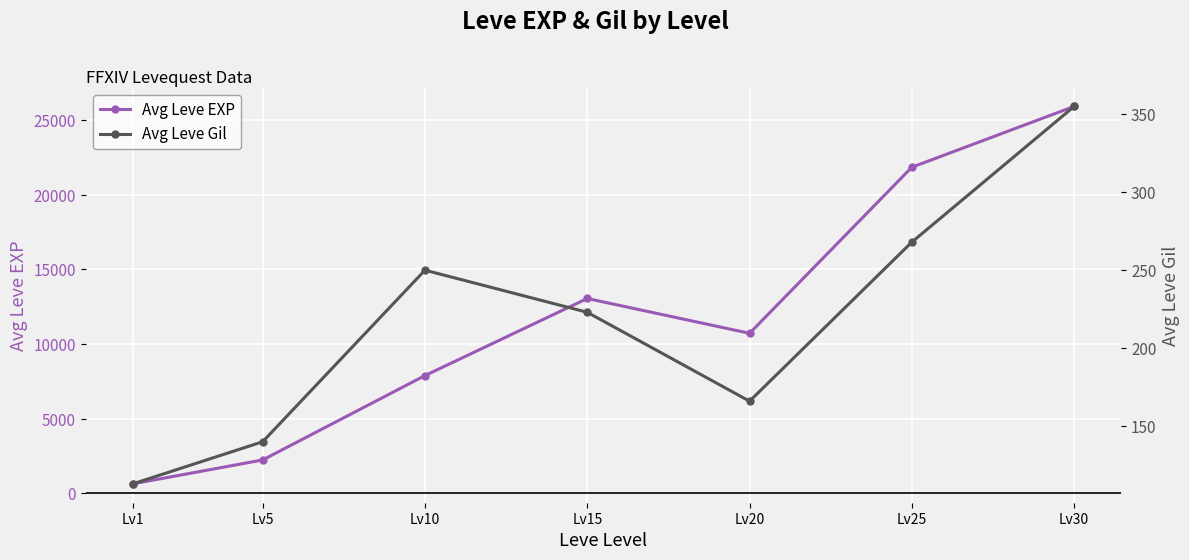

What is the value of the Avg Leve Gil point at the 4th from the left?

223